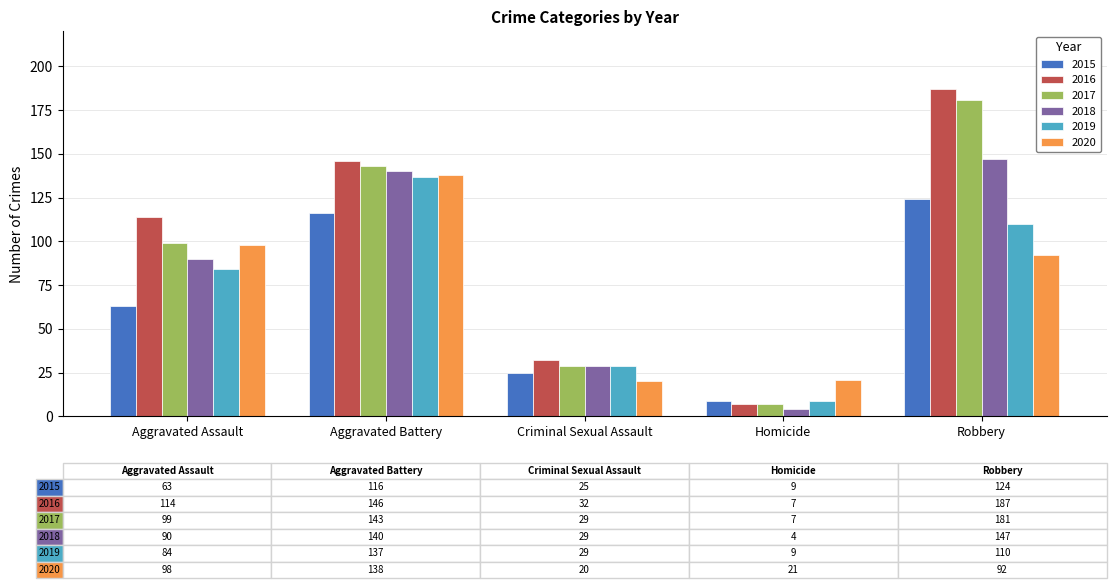

What is the sum of all 2017 values?

459